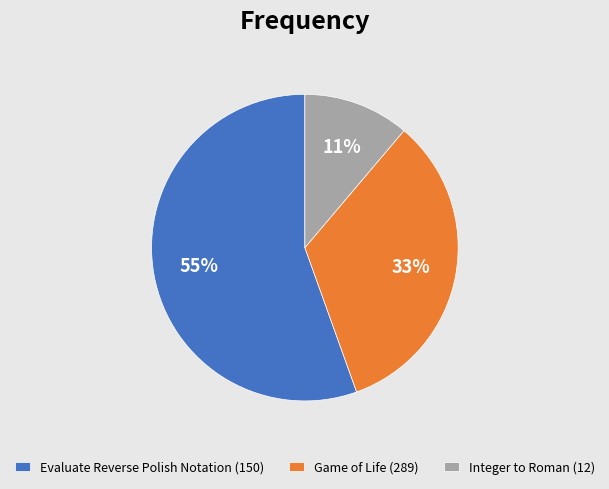

How many slices are in this pie chart?

3